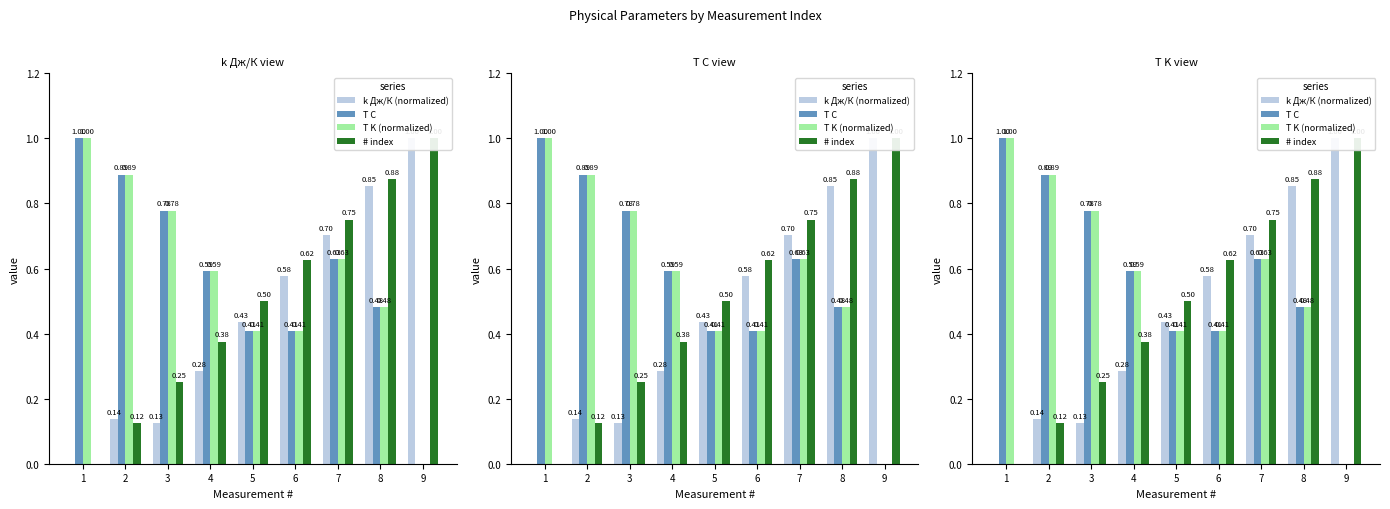

Reading left to right, what are all the values shown in this chart?

k Дж/К (normalized): 0.0	0.1	0.1	0.3	0.4	0.6	0.7	0.9	1.0
T С: 1.0	0.9	0.8	0.6	0.4	0.4	0.6	0.5	0.0
T K (normalized): 1.0	0.9	0.8	0.6	0.4	0.4	0.6	0.5	0.0
# index: 0.0	0.1	0.2	0.4	0.5	0.6	0.8	0.9	1.0